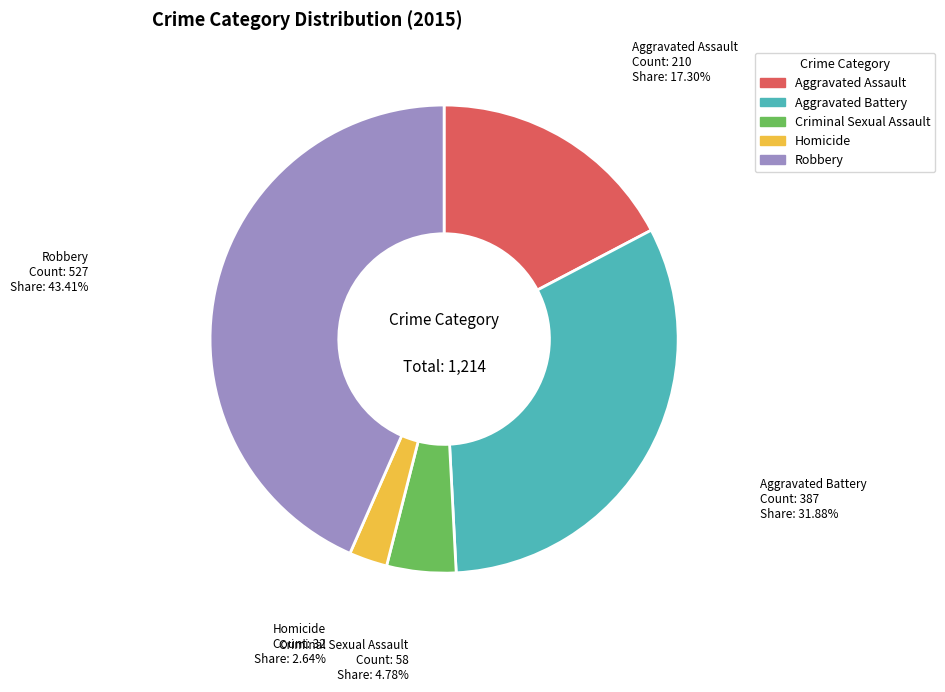

Count the number of slices in the pie.

5